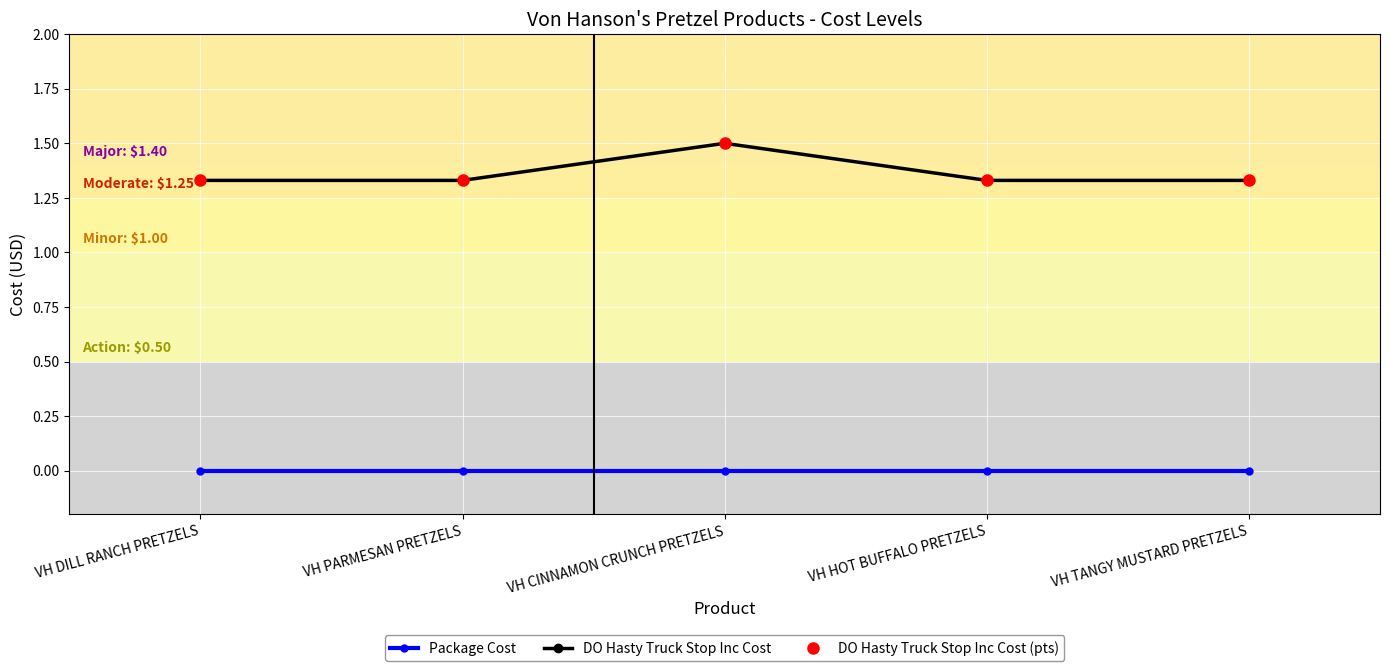

Is this an area chart (filled region under the line)?

No